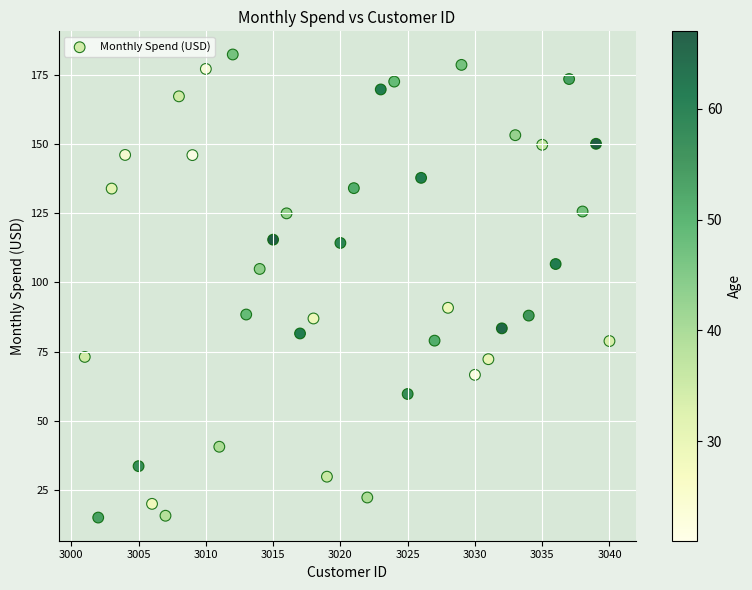

What is the range of Y values (max minus min)?

167.5